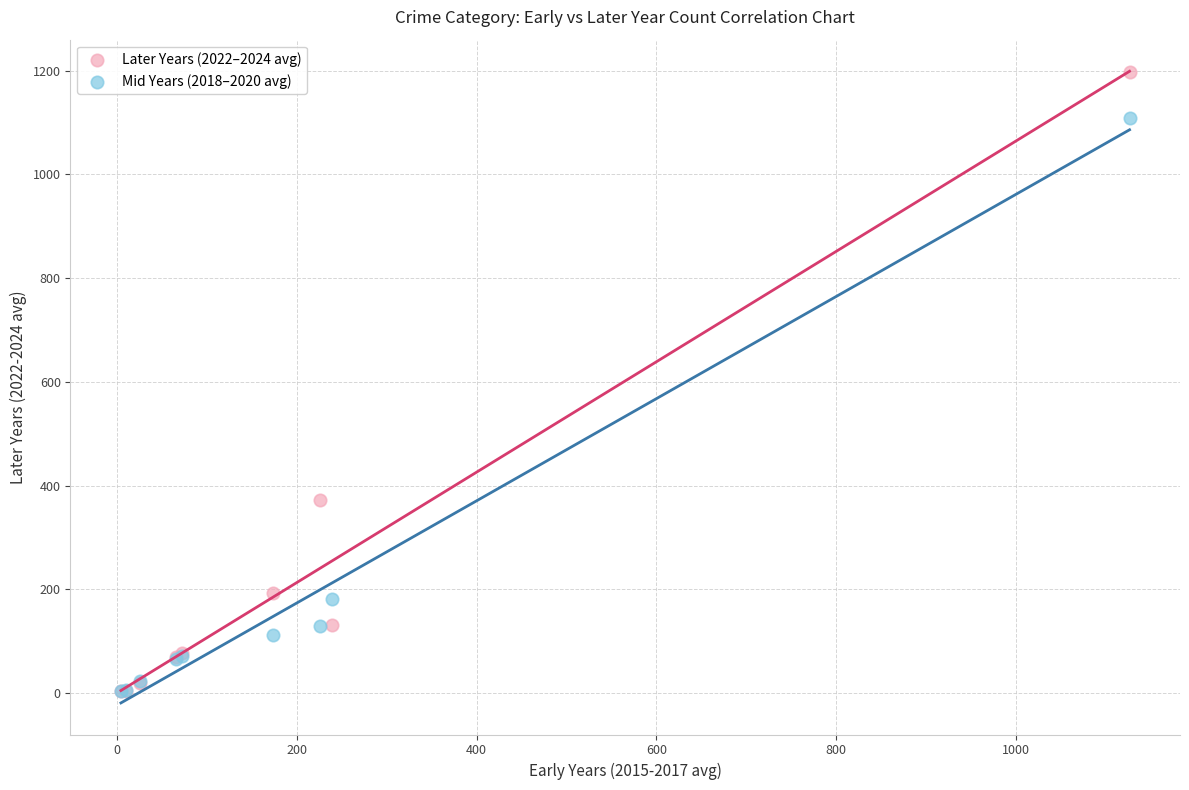

Which series contains the highest Y value?

Later Years (2022–2024 avg)